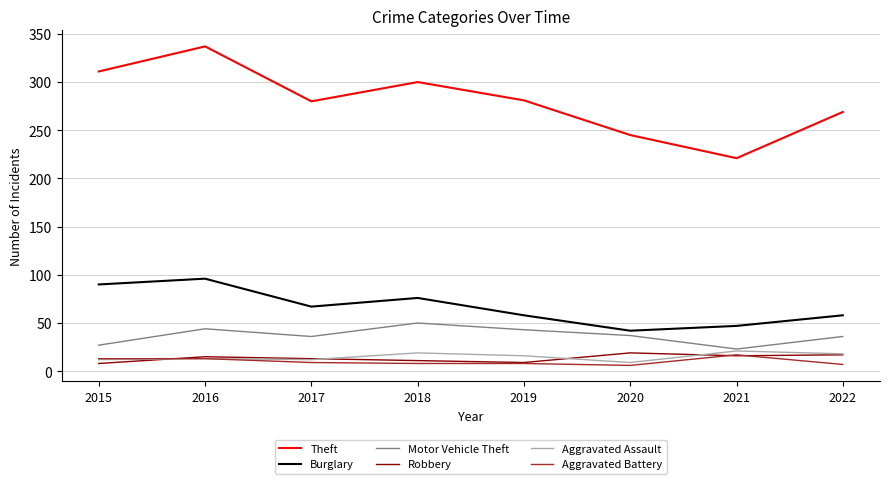

Does the chart display data point markers on the line(s)?

No